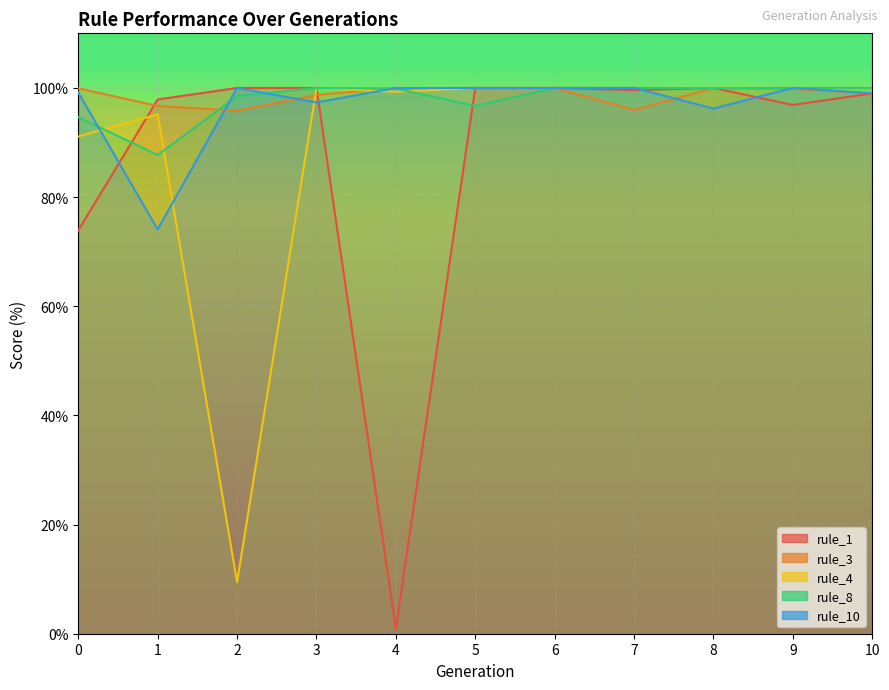

After their last crossing, which series has the higher values: rule_8 or rule_3?

rule_8